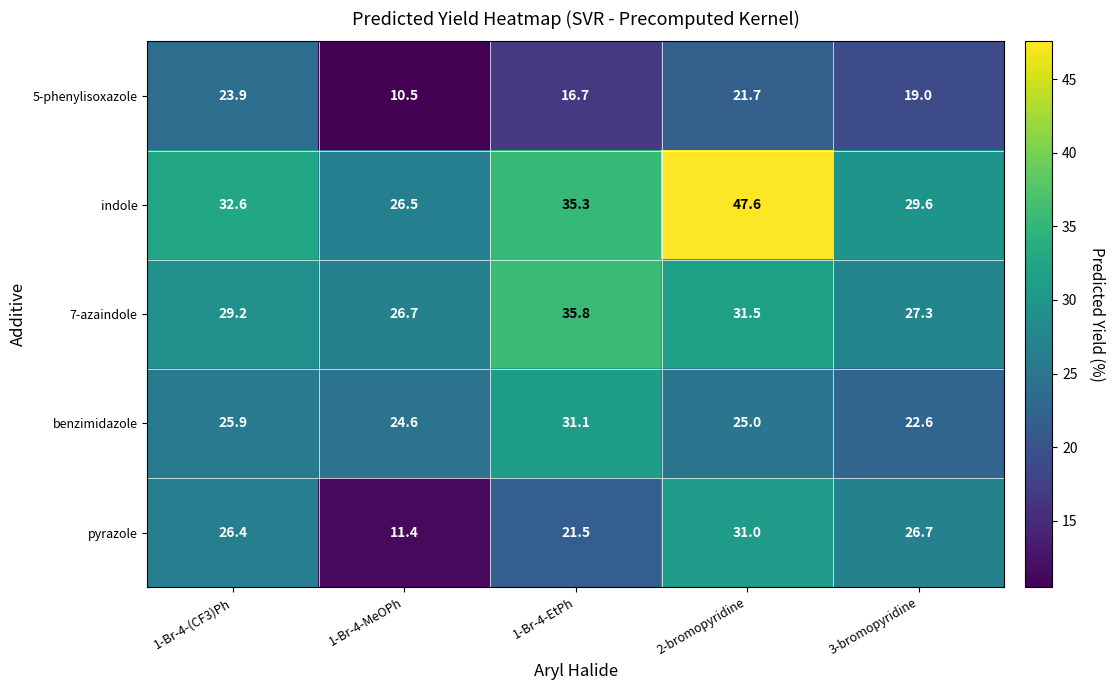

At how many categories does at least one series exceed 32?

3